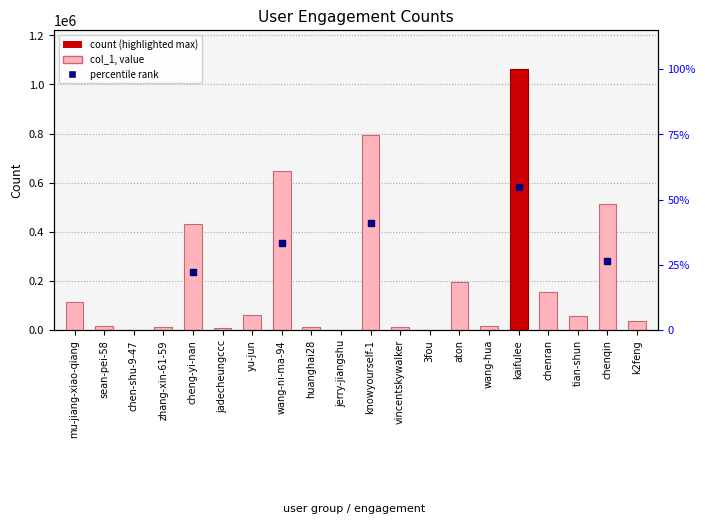

How many bars are there in total?

20